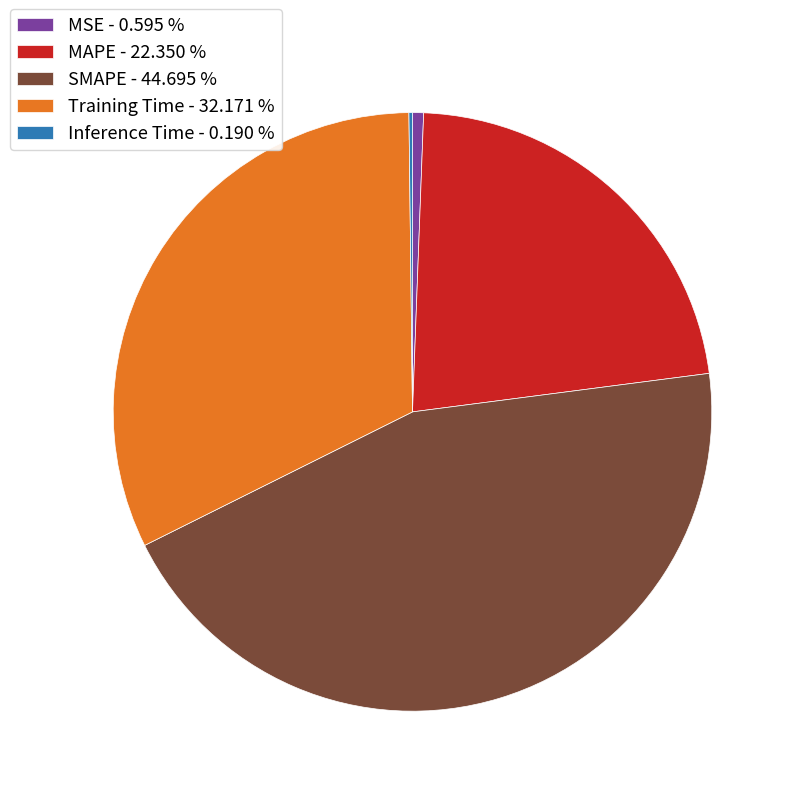

Which has a higher value, SMAPE - 44.695 % or Training Time - 32.171 %?

SMAPE - 44.695 %